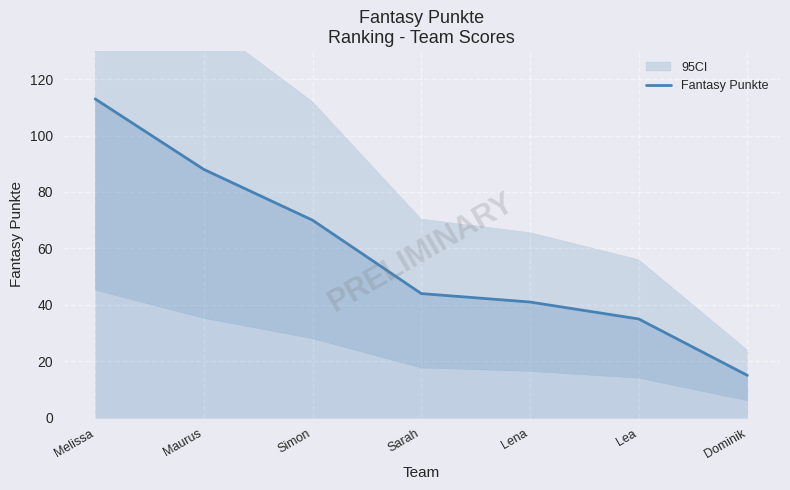

What is the label of the 6th point from the right?

Maurus